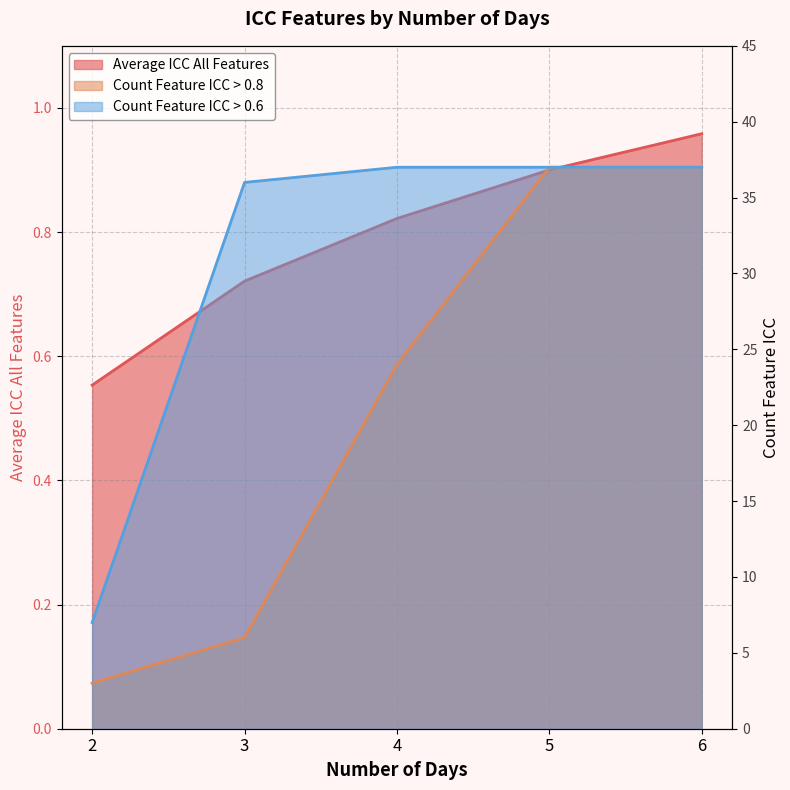

Reading left to right, list all the values displayed in this chart.

Average ICC All Features: 0.6	0.7	0.8	0.9	1.0
Count Feature ICC > 0.8: 3.0	6.0	24.0	37.0	37.0
Count Feature ICC > 0.6: 7.0	36.0	37.0	37.0	37.0